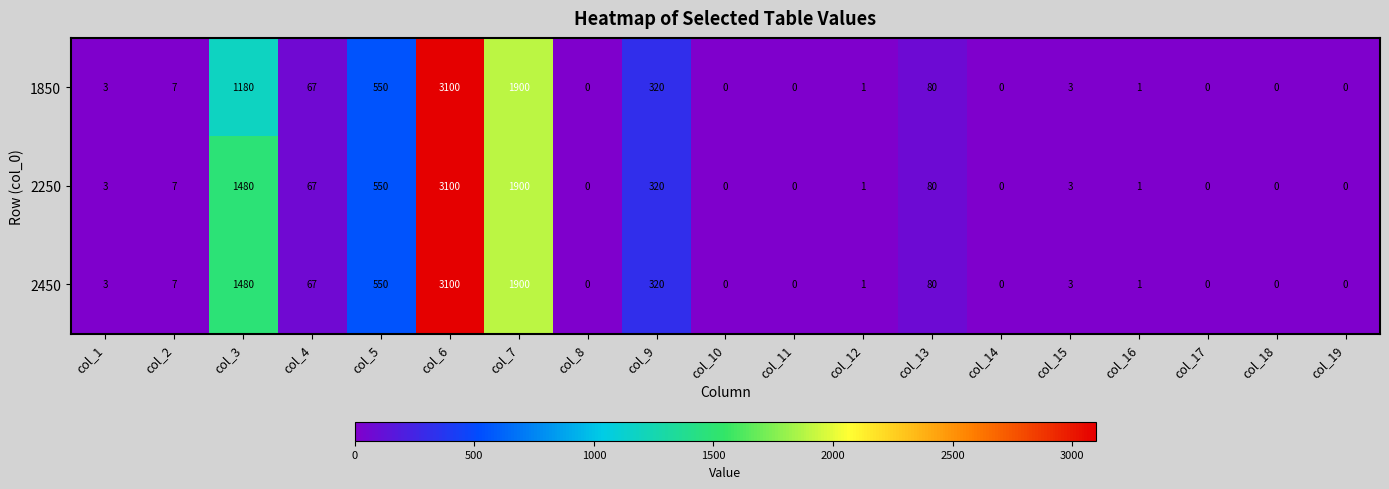

What is the difference between the maximum and minimum values in the 2450 series?

3100